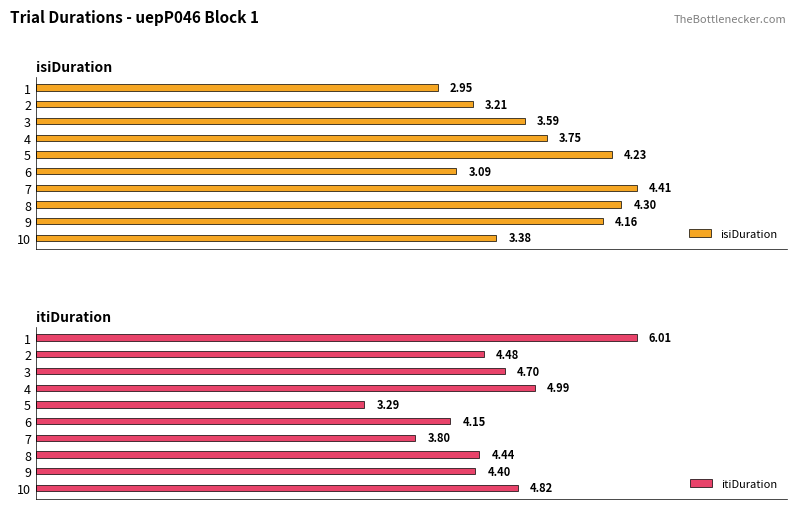

How many values in the itiDuration series exceed 4?

8